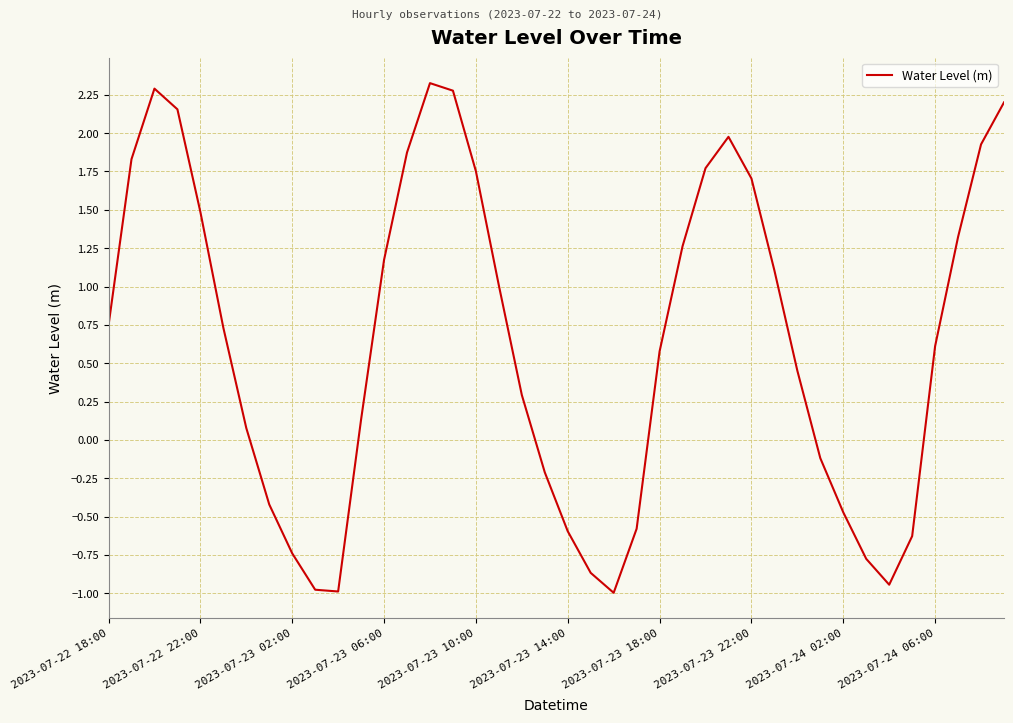

What is the difference between the second highest and second lowest values?

3.3